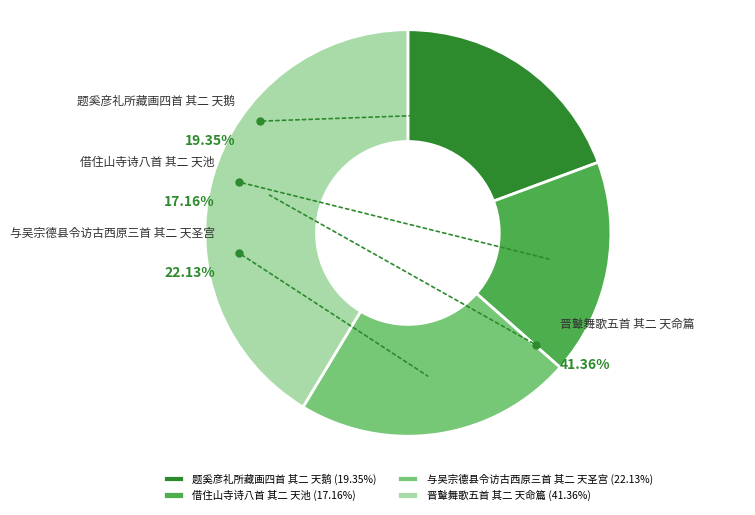

What percentage do 与吴宗德县令访古西原三首 其二 天圣宫 and 题奚彦礼所藏画四首 其二 天鹅 together represent?

41.5%